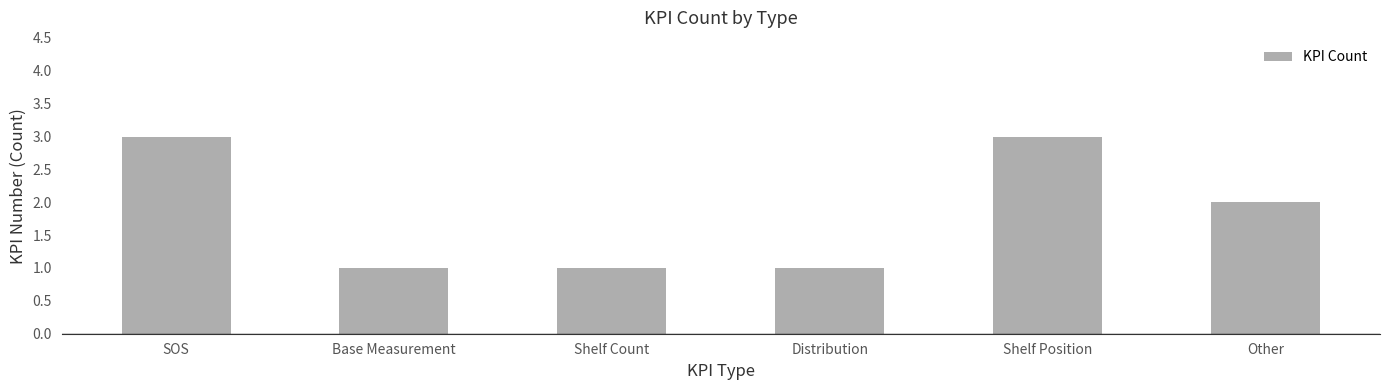

Which has a higher value, SOS or Other?

SOS